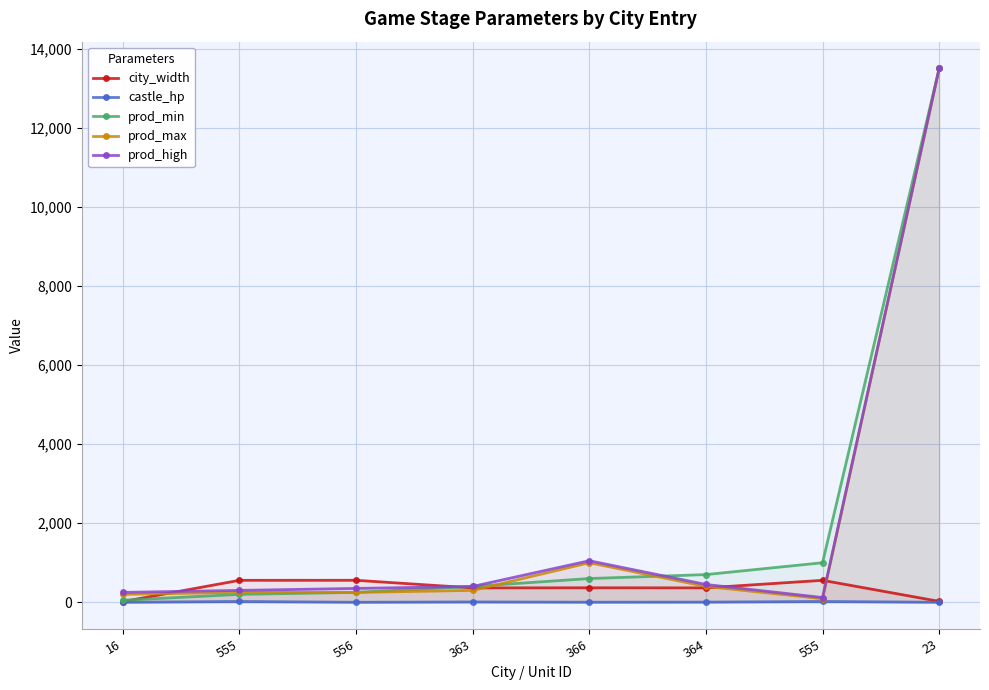

Reading left to right, list all the values displayed in this chart.

city_width: 16=16	555=555	556=556	363=363	366=366	364=364	555=555	23=23
castle_hp: 16=0	555=20	556=0	363=8	366=2	364=4	555=20	23=0
prod_min: 16=50	555=200	556=250	363=400	366=600	364=700	555=1000	23=13500
prod_max: 16=200	555=250	556=250	363=300	366=1000	364=400	555=90	23=13500
prod_high: 16=250	555=300	556=350	363=400	366=1050	364=450	555=120	23=13500